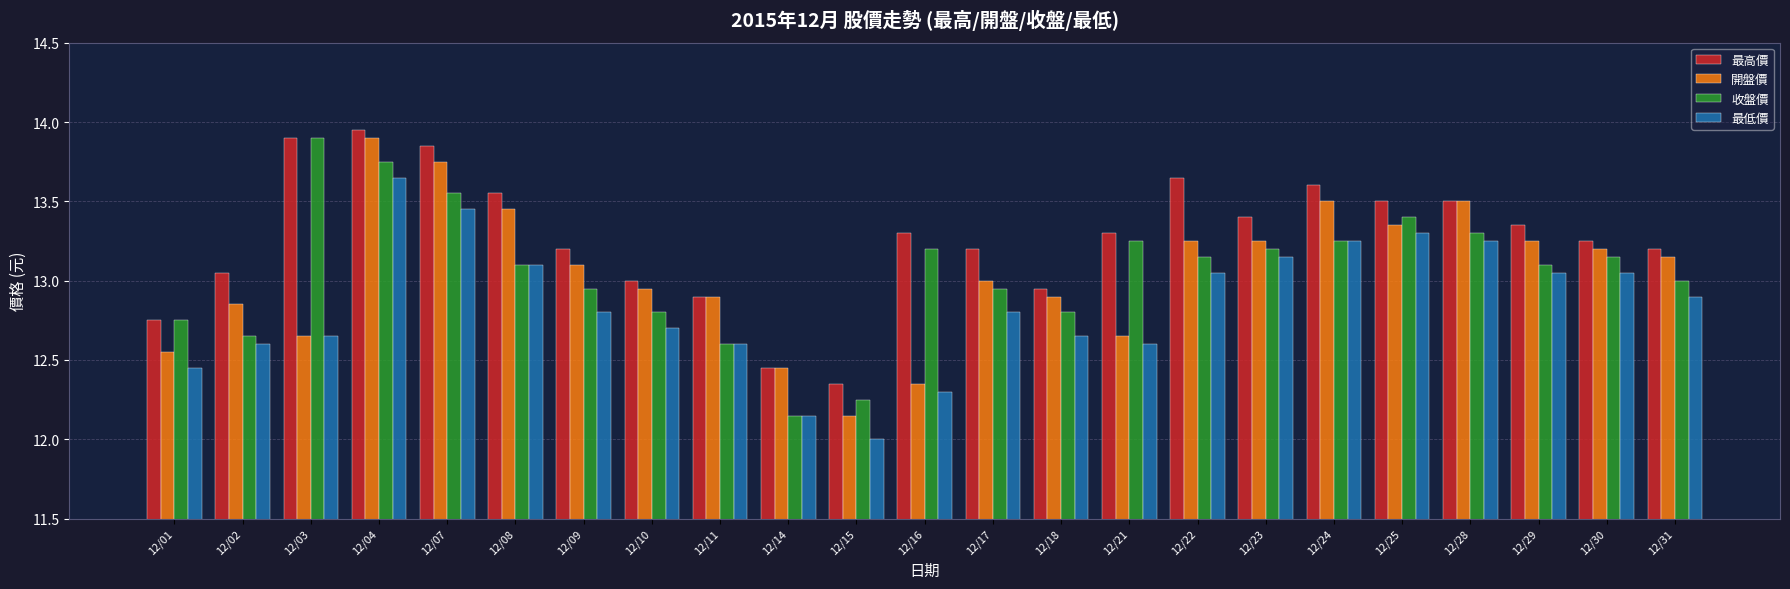

What are all the series names shown in the legend?

最高價, 開盤價, 收盤價, 最低價